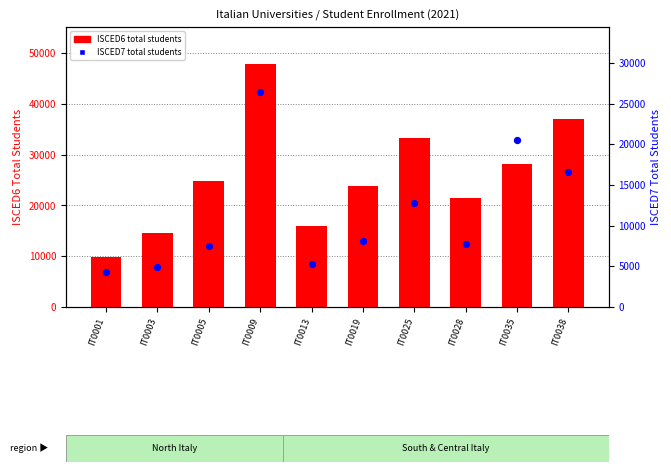

Which series reaches the maximum Y coordinate?

ISCED6 total students